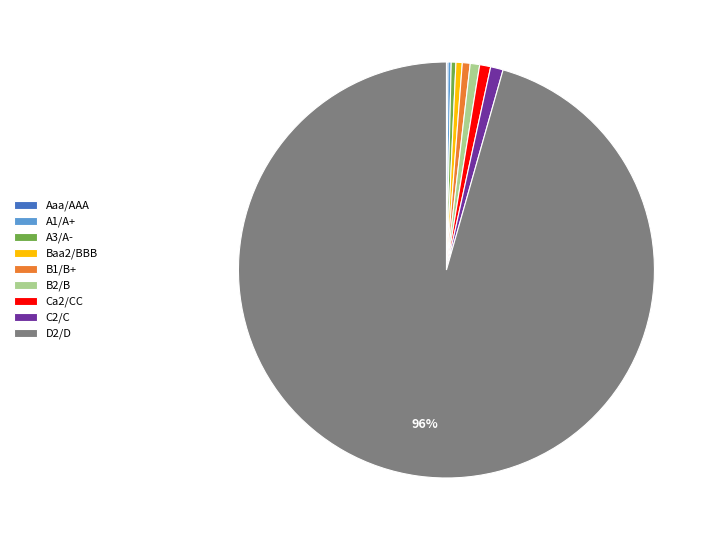

What is the majority slice?

D2/D